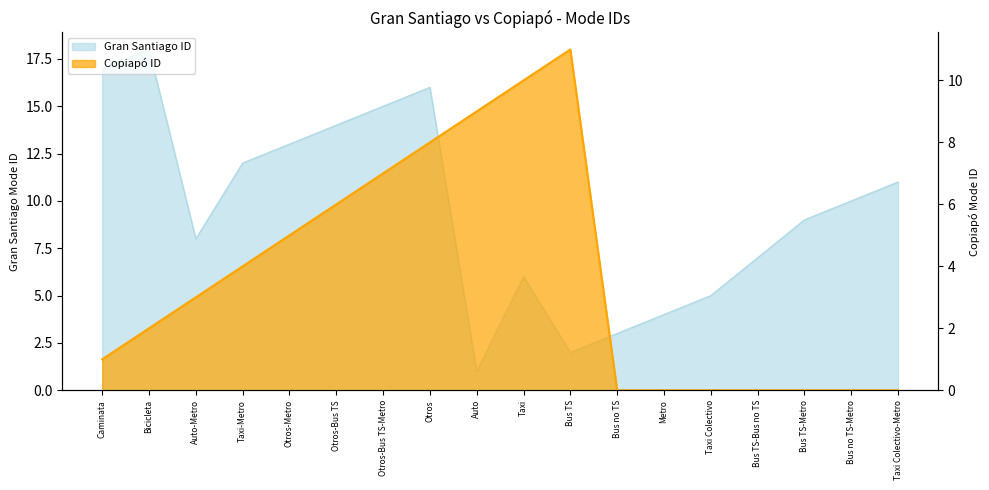

What is the label of the 7th point from the right?

Bus no TS